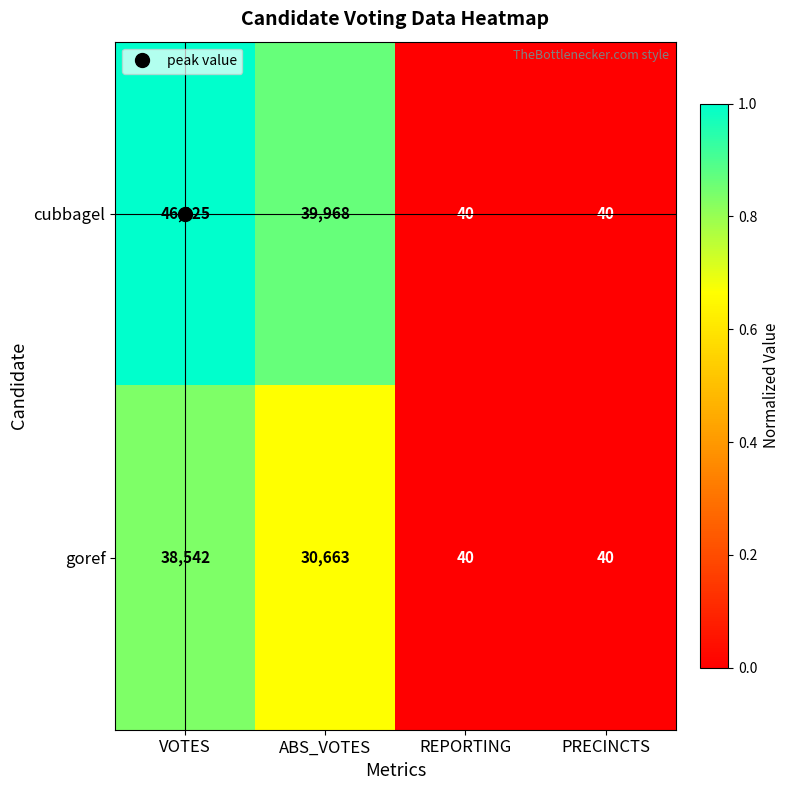

What is the approximate value of cubbagel at PRECINCTS?

40